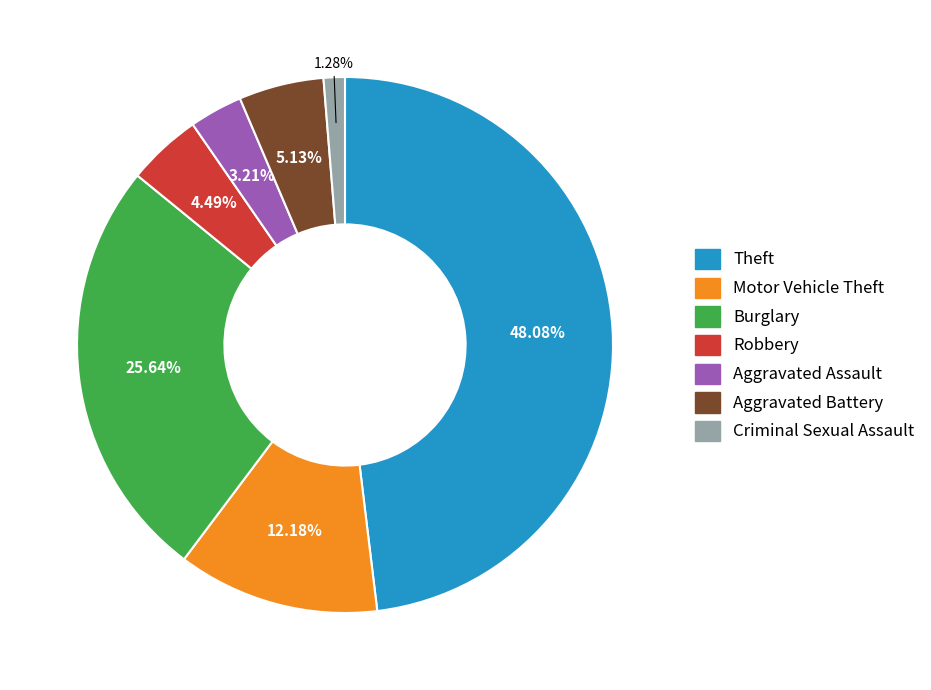

Does any single category account for the majority?

No